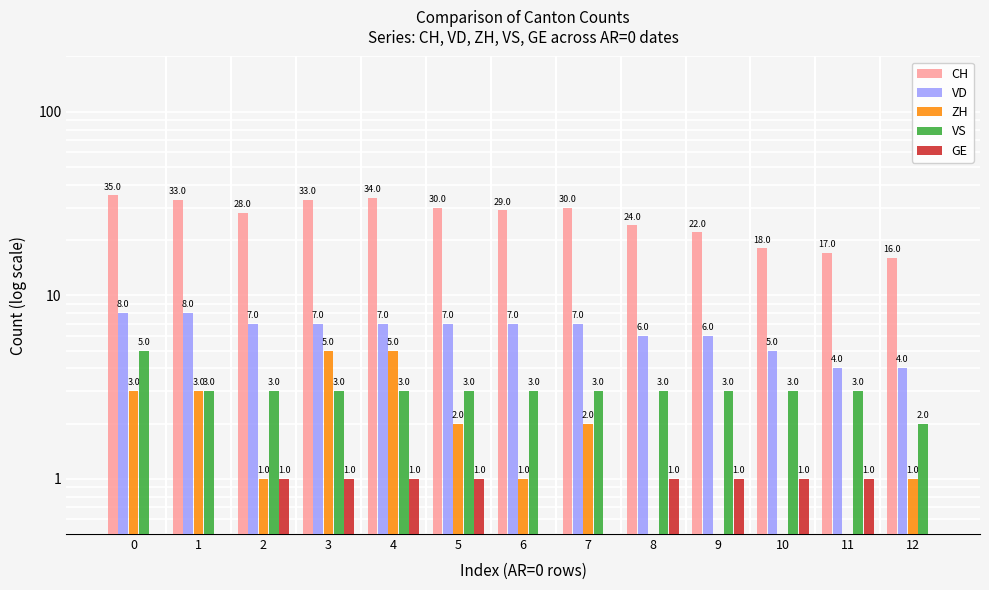

The ZH series shows 1.0 at 6. True or false?

True